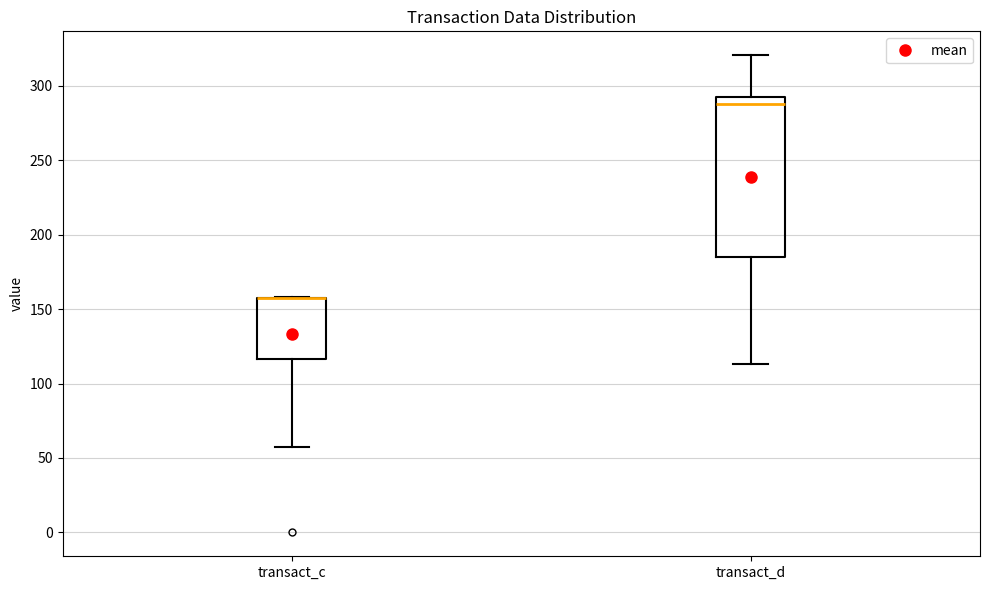

Reading left to right, transcribe this box plot: for each box, give where its median line is, the range the box spans, and where its two whiskers end, as read against the y-axis. The values are not printed on the chart, so give them approximately, as read against the axis.

transact_c: median 155 (drawn on the box's upper edge), box 115 to 155, whiskers 55 to 160
transact_d: median 285, box 185 to 295, whiskers 115 to 320